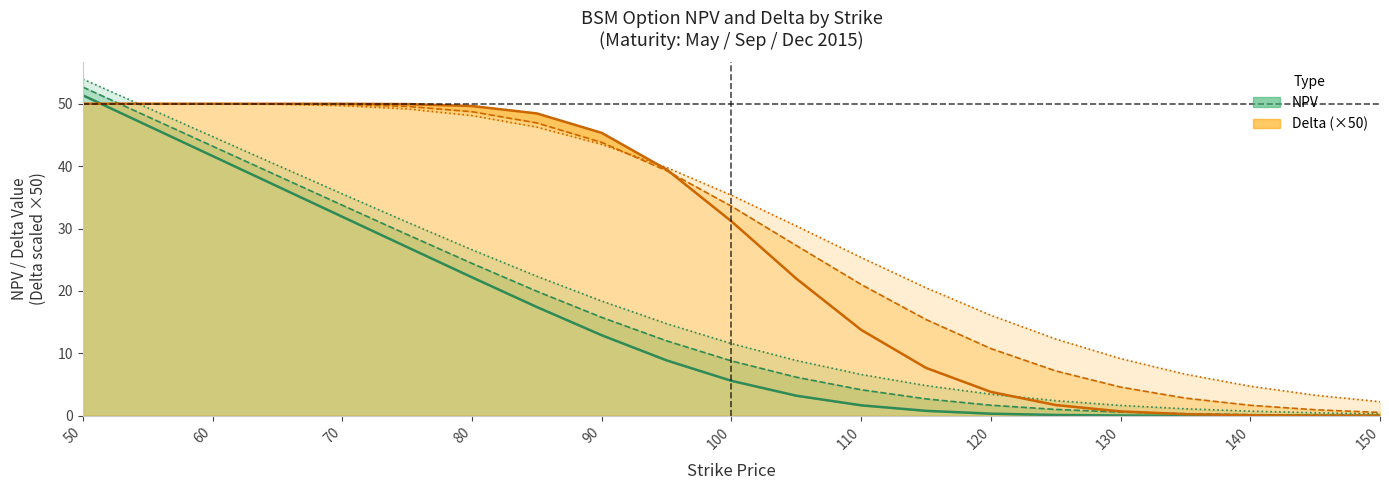

True or false: NPV May (line) and Delta May ×50 (line) cross at least once.

True